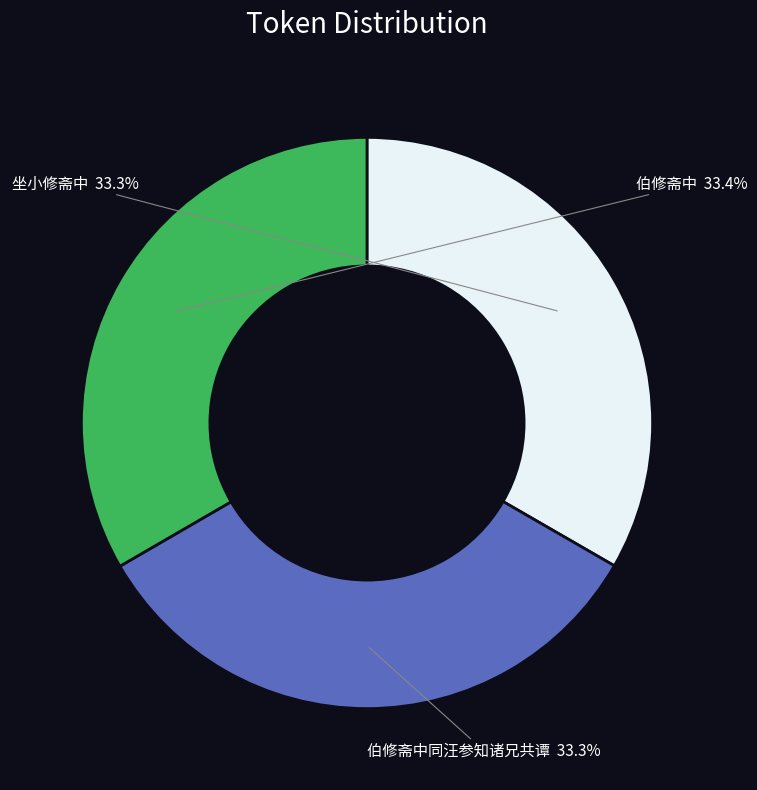

Is there a majority slice in this chart?

No